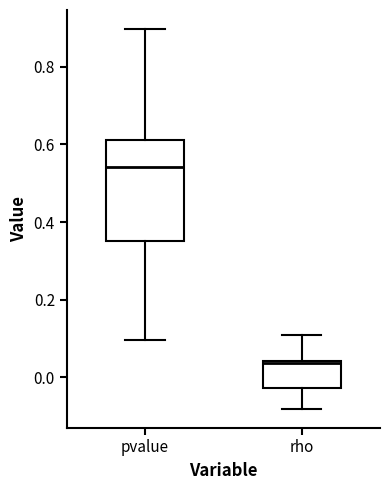

Where does the lower whisker of the box for rho end on the y-axis? The values are not printed on the chart, so give them approximately, as read against the axis.

-0.08